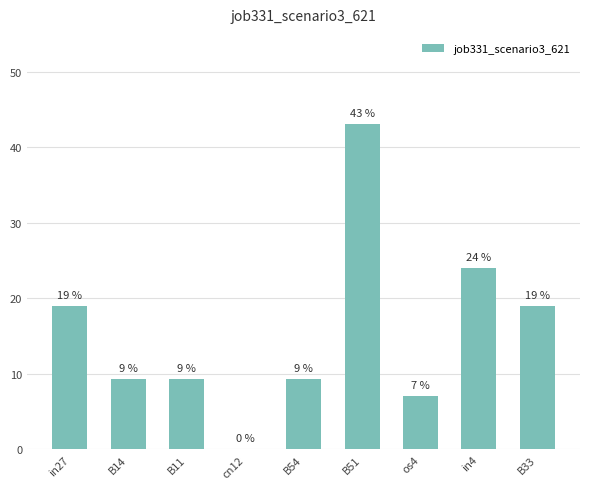

Does the chart contain stacked bars?

No